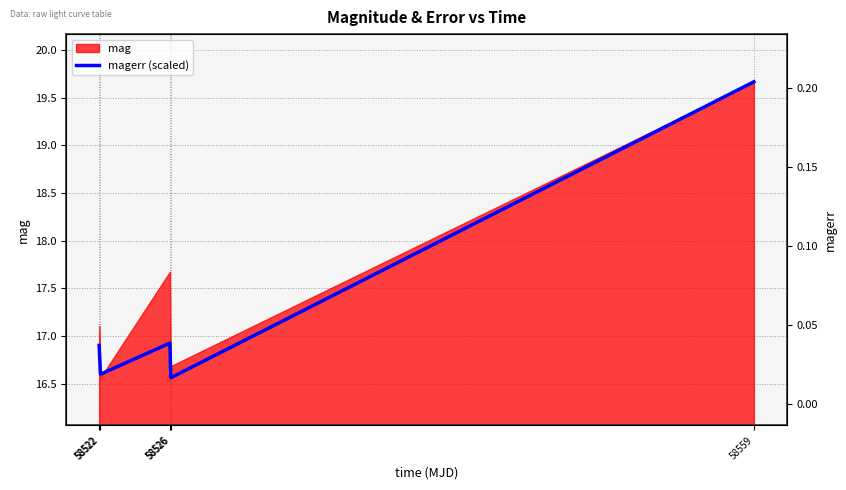

How many points are higher than both their immediate neighbors (excluding endpoints)?

1